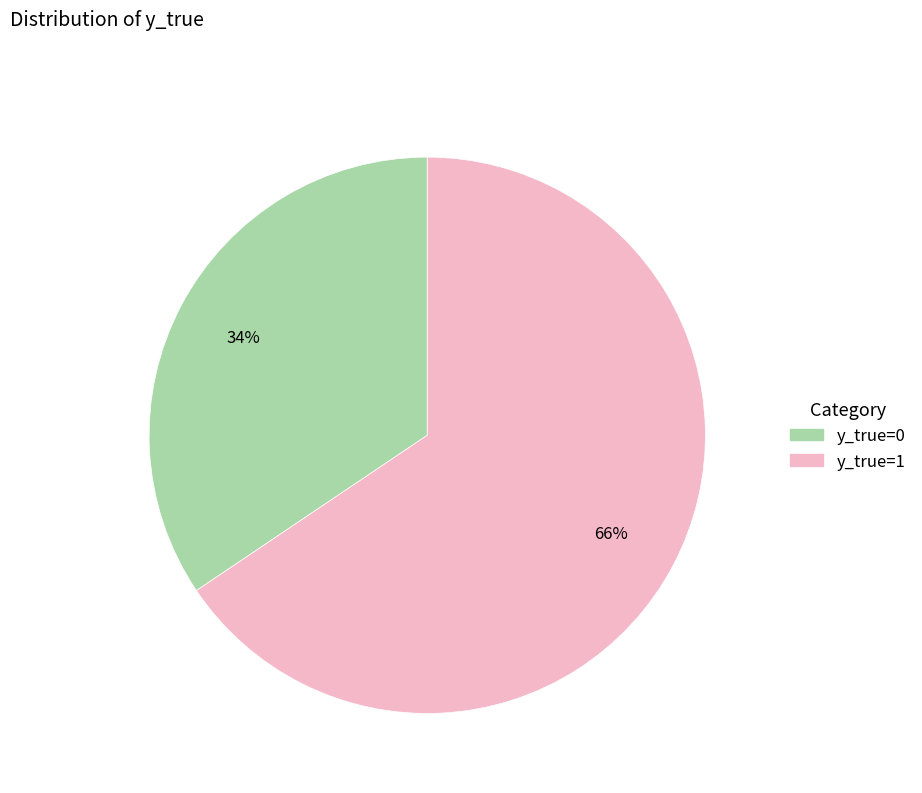

Does y_true=1 account for over 50% of the chart?

Yes